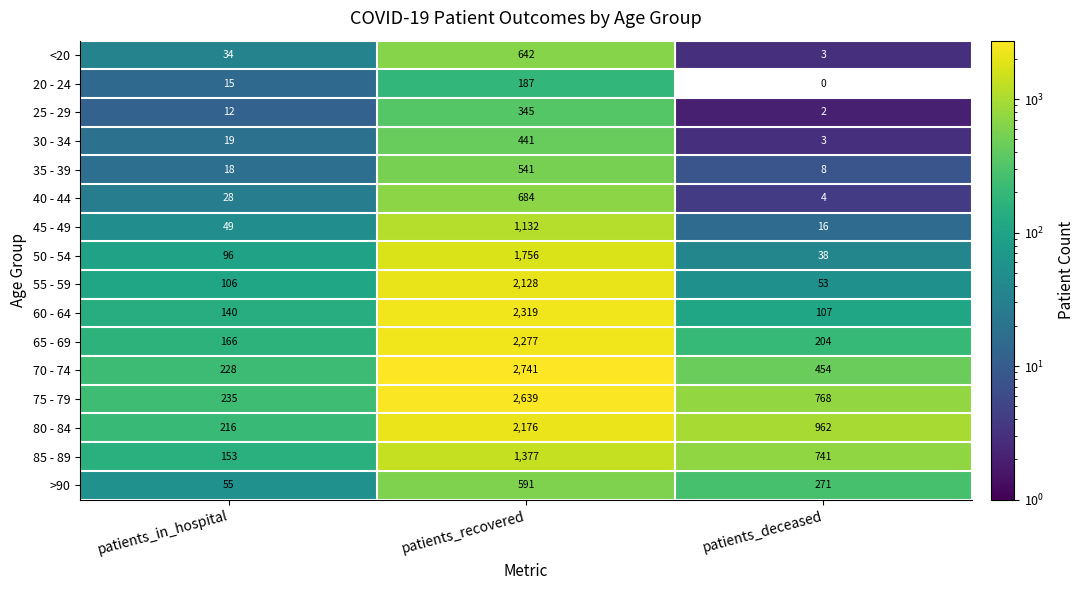

What is the difference between the highest and lowest values at patients_deceased?

962